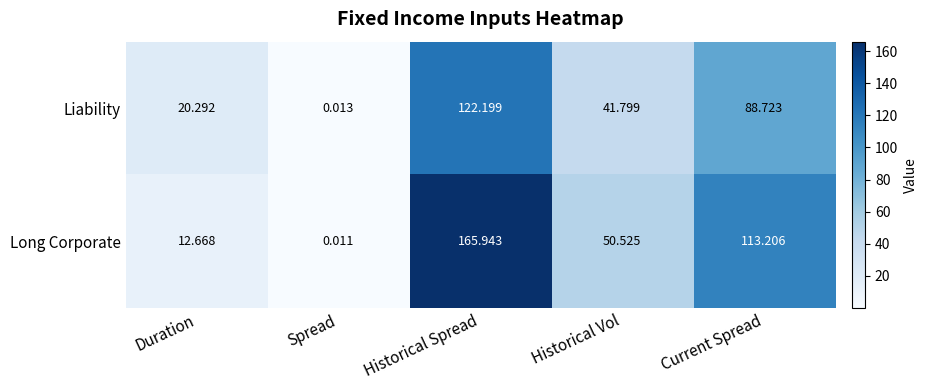

Count the number of data series in this chart.

2